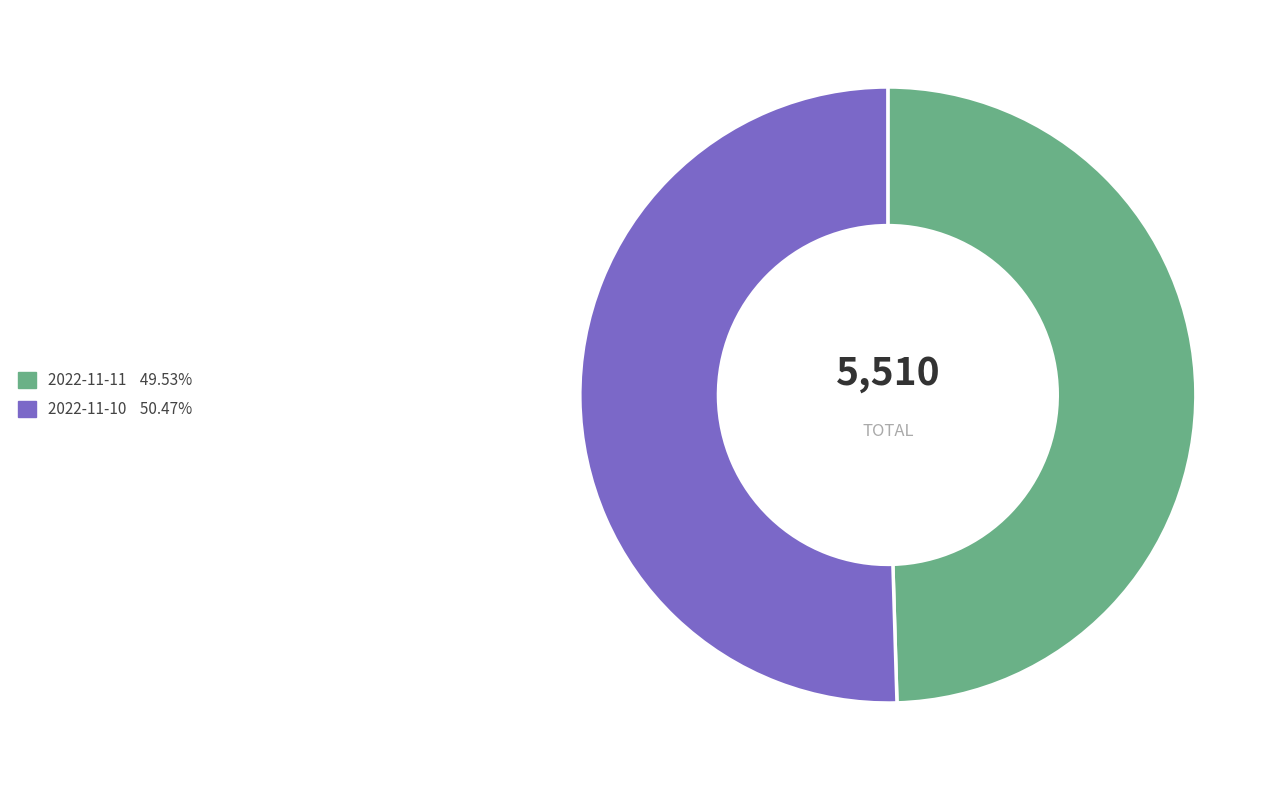

Between 2022-11-11 and 2022-11-10, which is larger?

2022-11-10